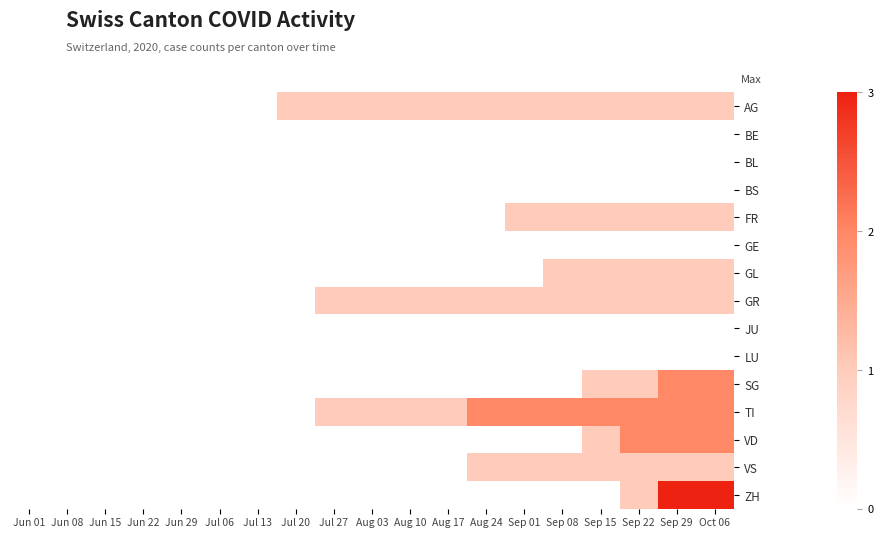

At Aug 17, list the series in order from smallest to largest.

BE, BL, BS, FR, GE, GL, JU, LU, SG, VD, VS, ZH, AG, GR, TI